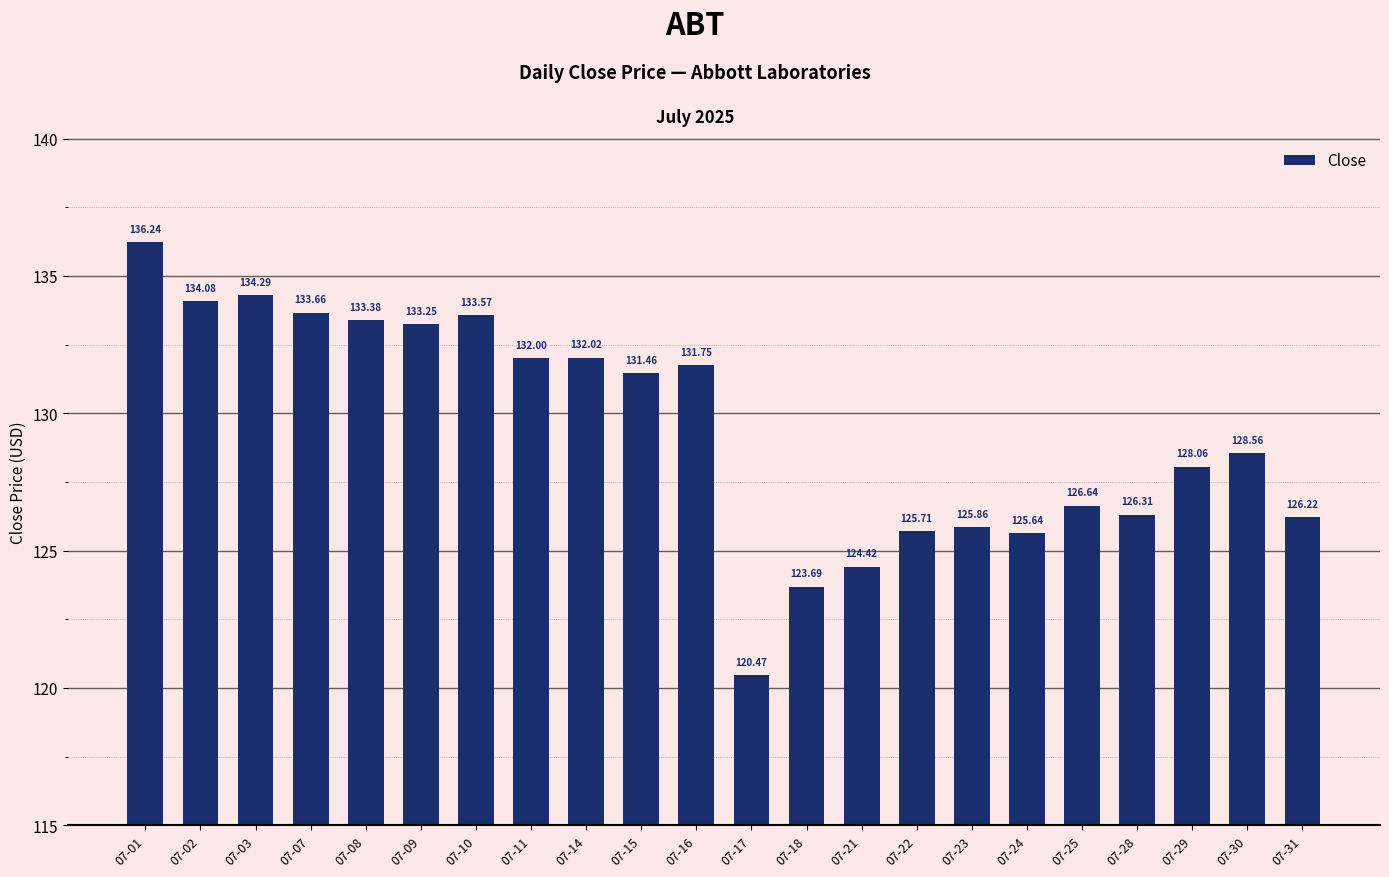

What is the value of the 17th bar from the left?

125.6